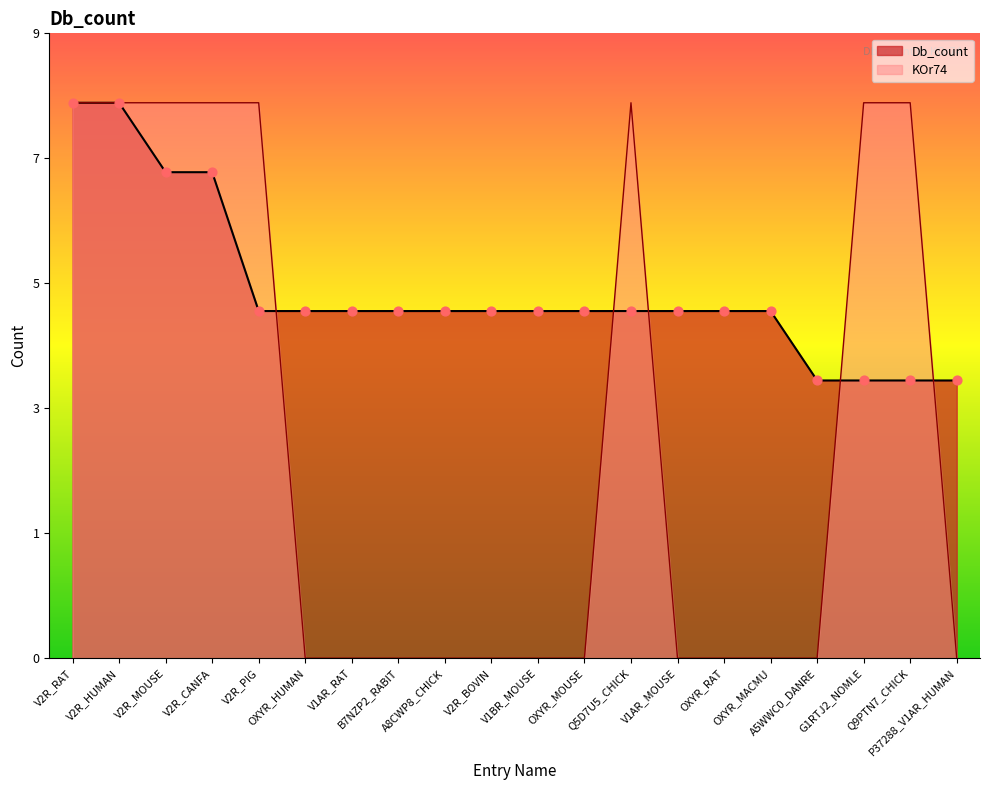

At how many categories does at least one series exceed 7?

8